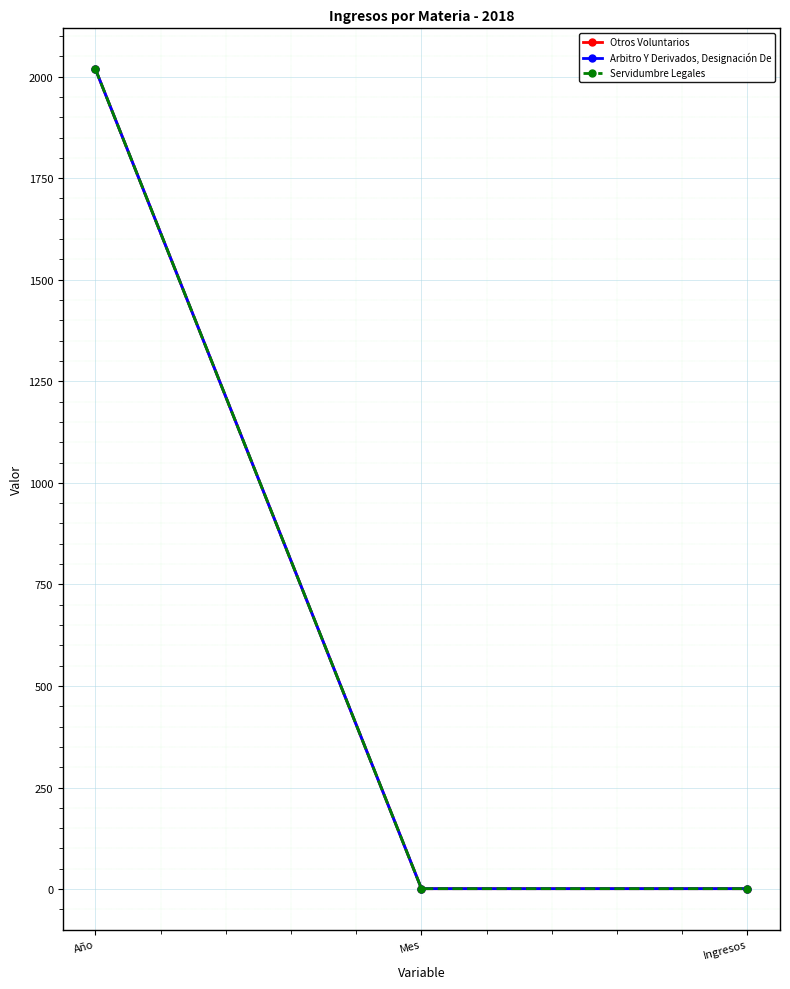

What is the average value of the Arbitro Y Derivados, Designación De series?

673